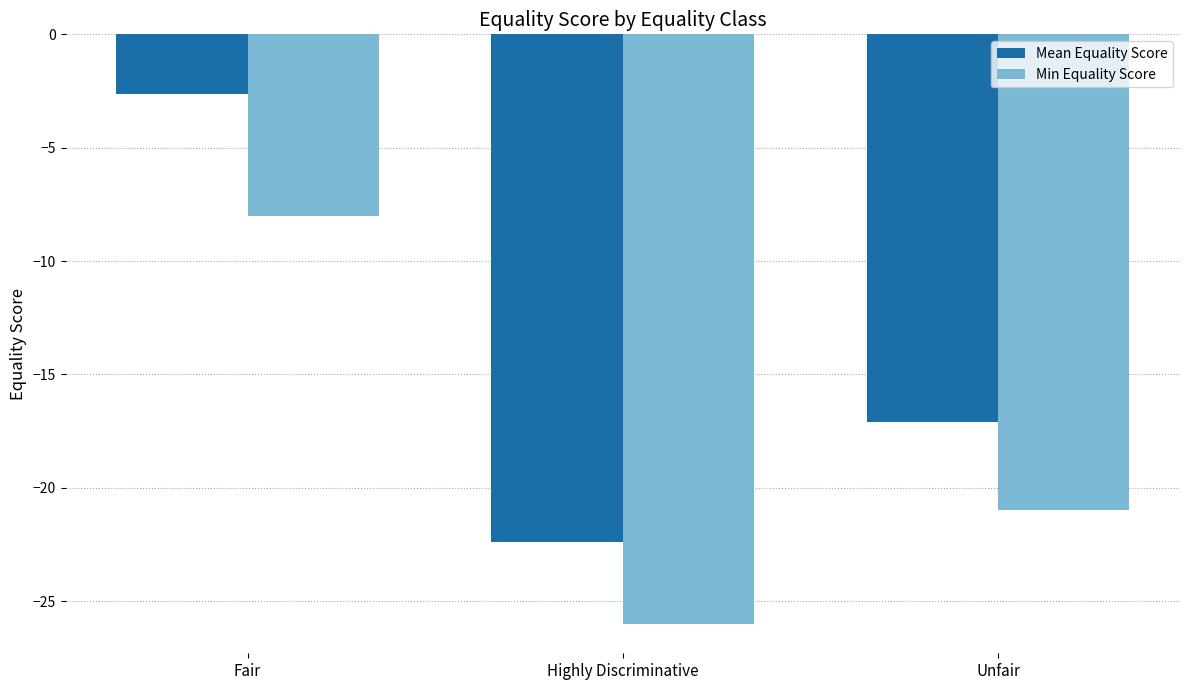

Is it true that Min Equality Score equals -8.0 at Fair?

True